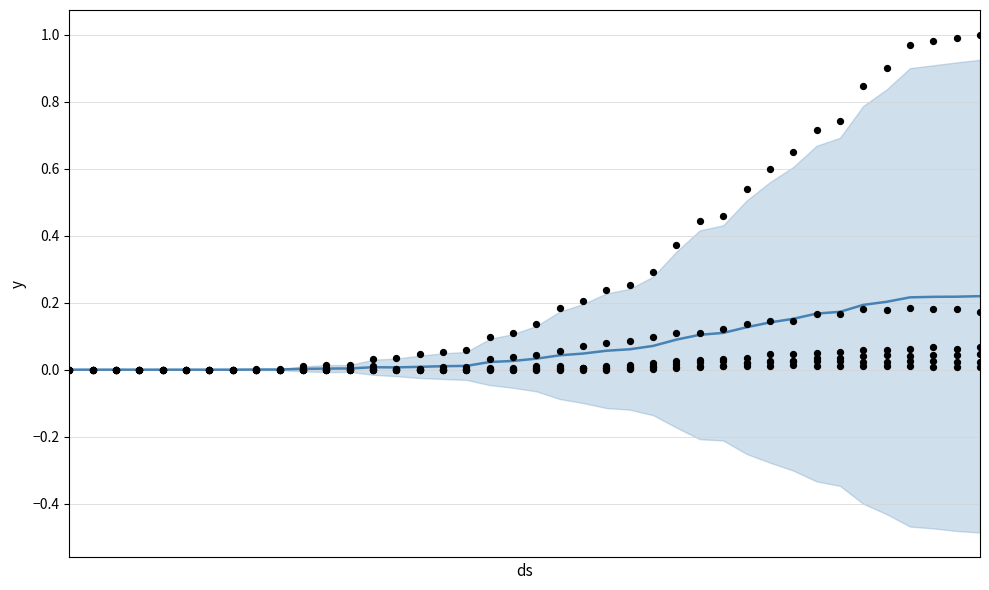

Is the value of CH at 14 greater than the value of VS at 23?

Yes